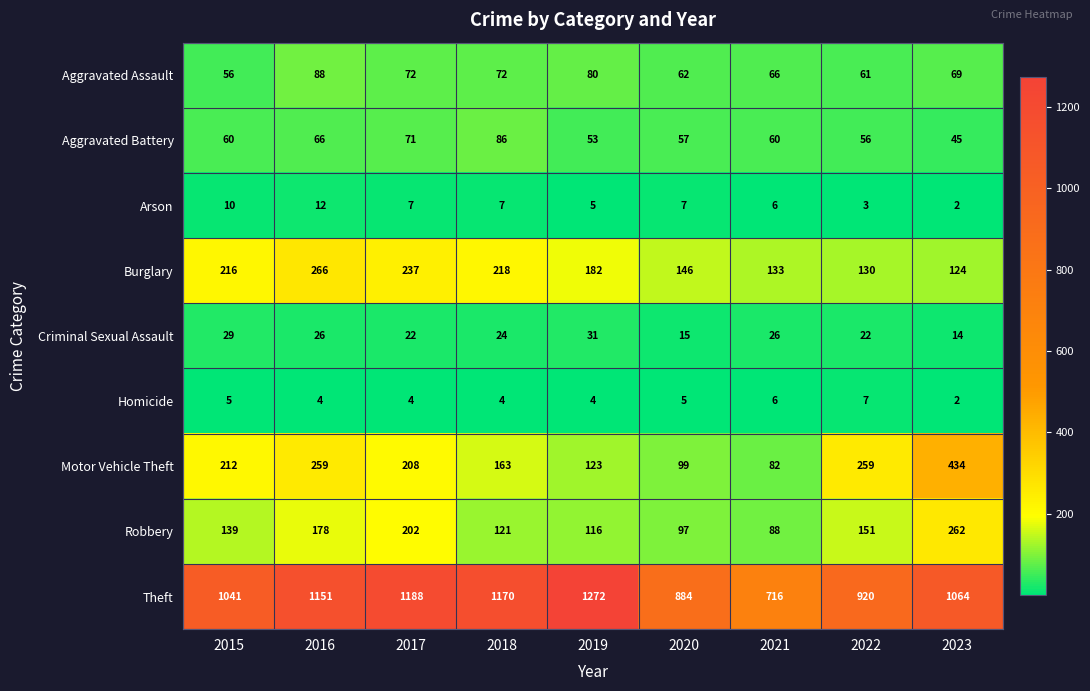

At which category does the chart reach its peak across all series?

2019